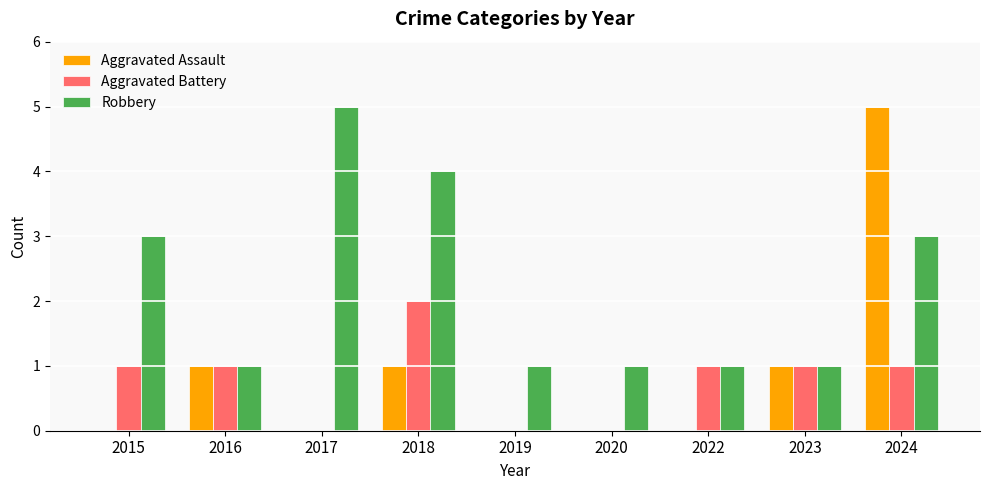

Are the bars grouped side by side (vs. stacked)?

Yes